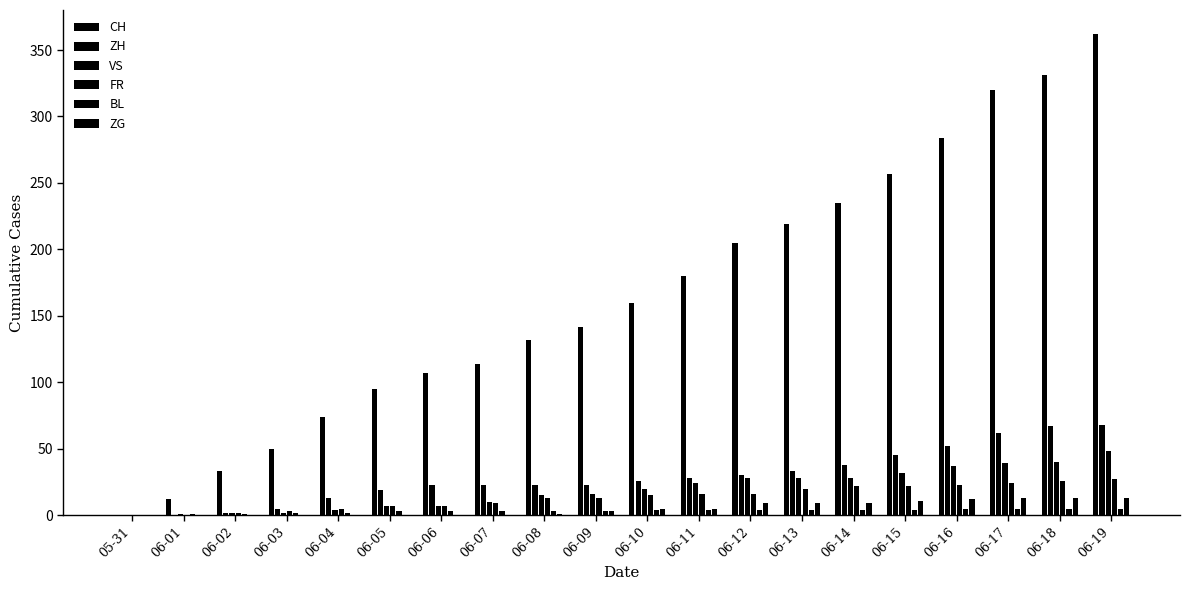

Which label corresponds to the smallest value in the chart?

05-31